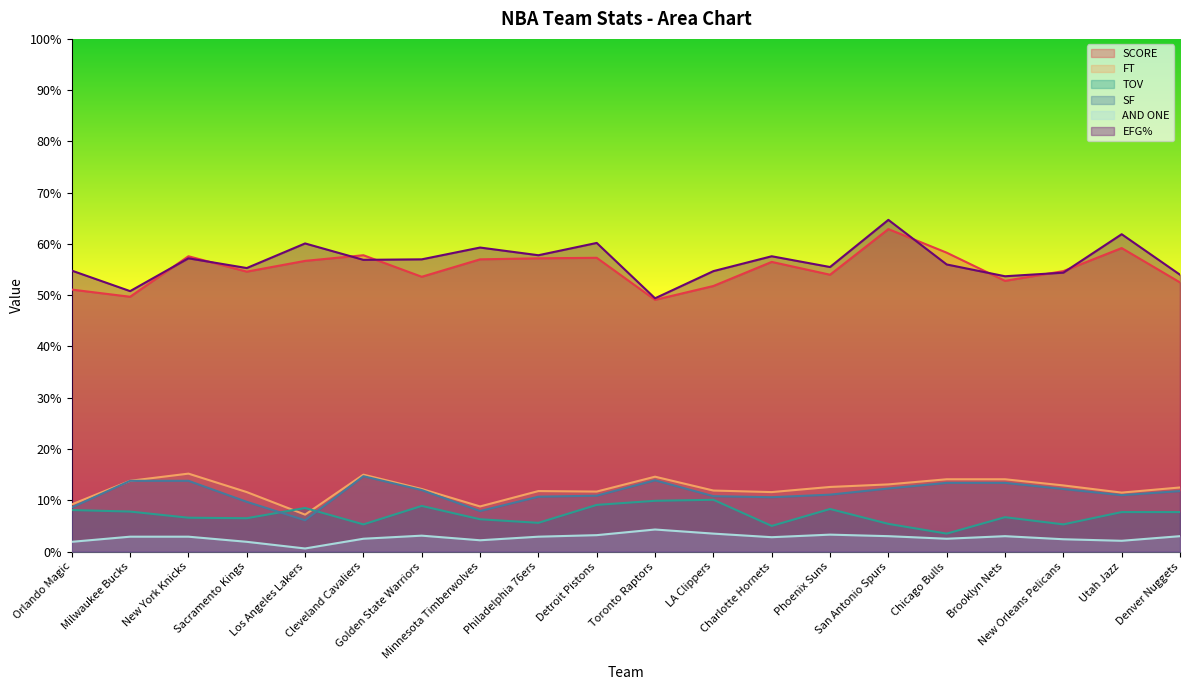

At which category is the sum across all series the highest?

San Antonio Spurs